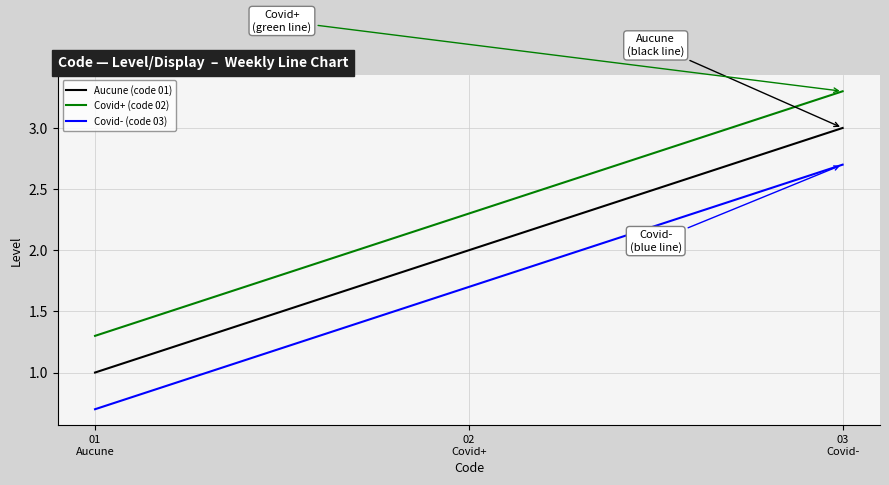

What is the sum of the Covid- (code 03) values at 01
Aucune and 03
Covid-?

3.4